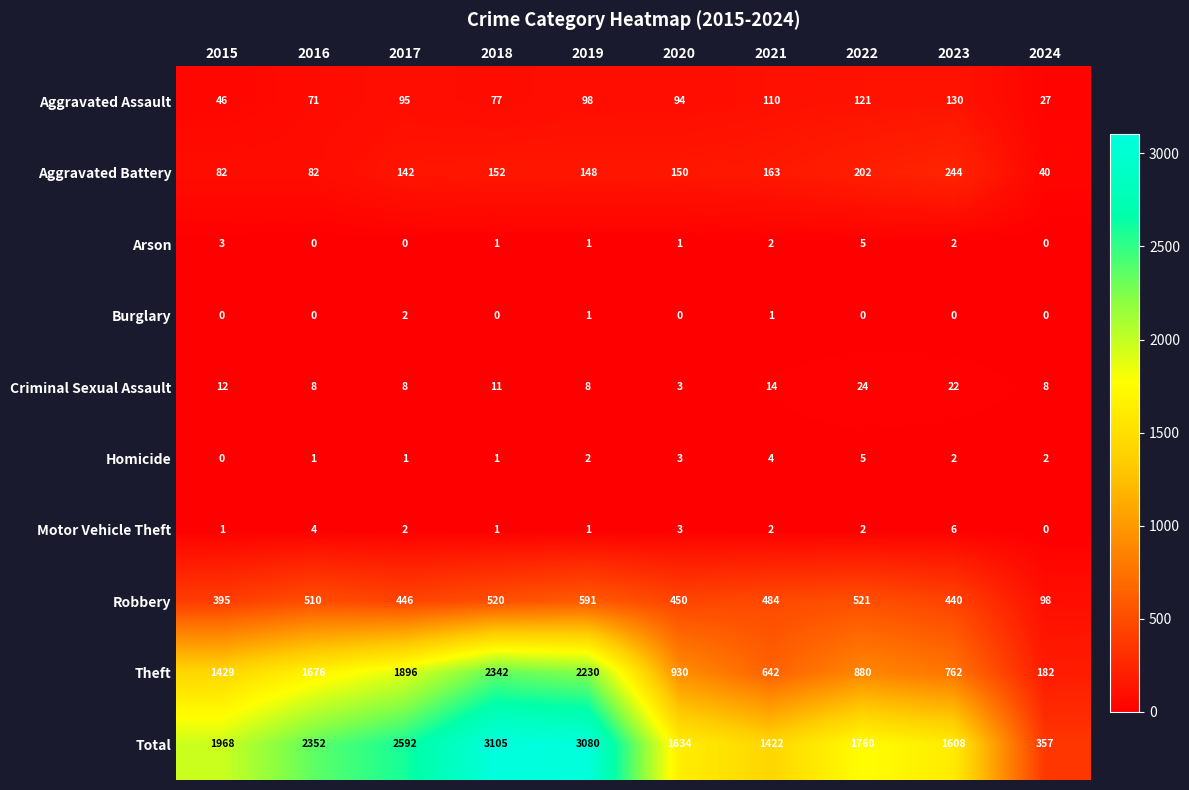

The Aggravated Assault series shows 133 at 2018. True or false?

False